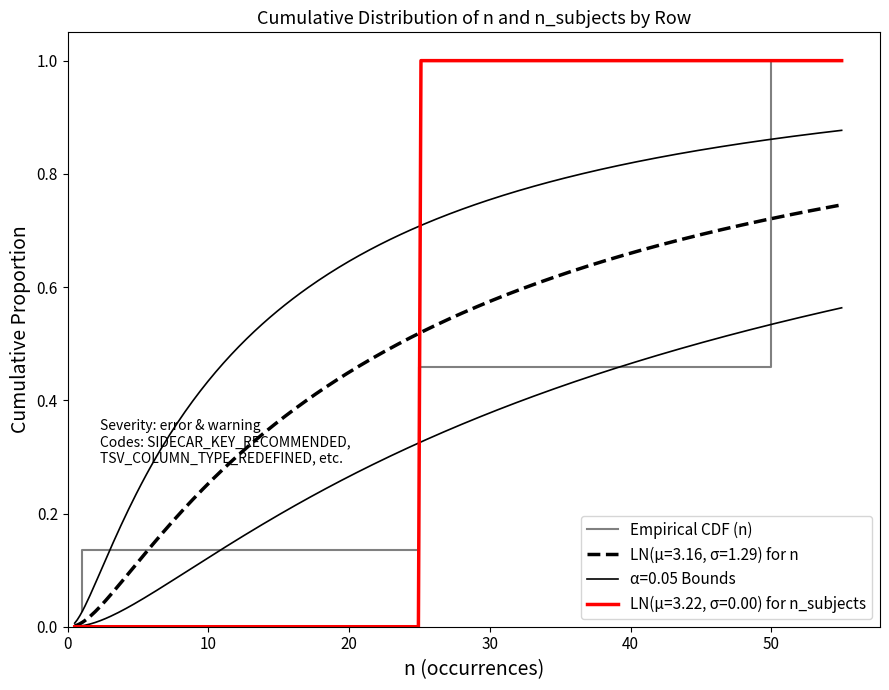

What is the value of the 16th point from the left?

0.4